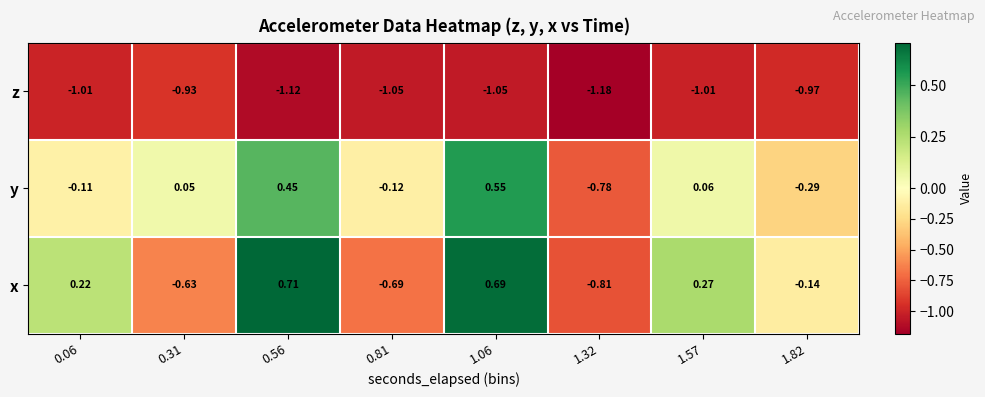

What is the spread (max minus min) of values at 0.06?

1.2